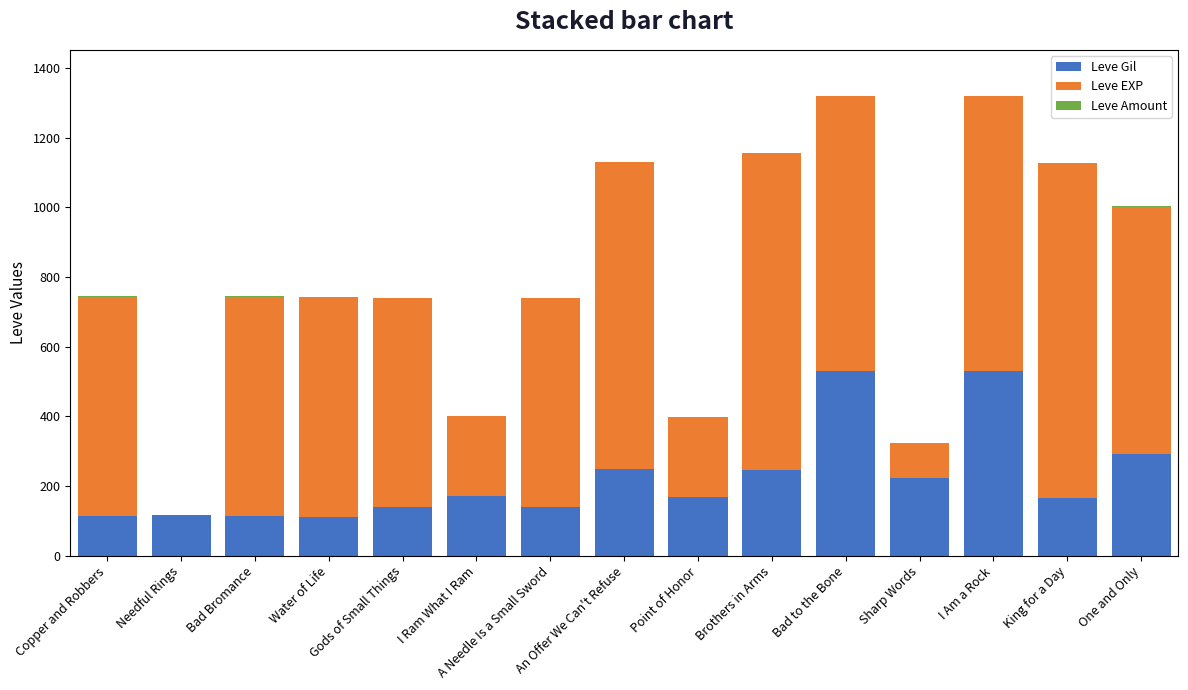

Which series changed the most between Needful Rings and A Needle Is a Small Sword?

Leve EXP